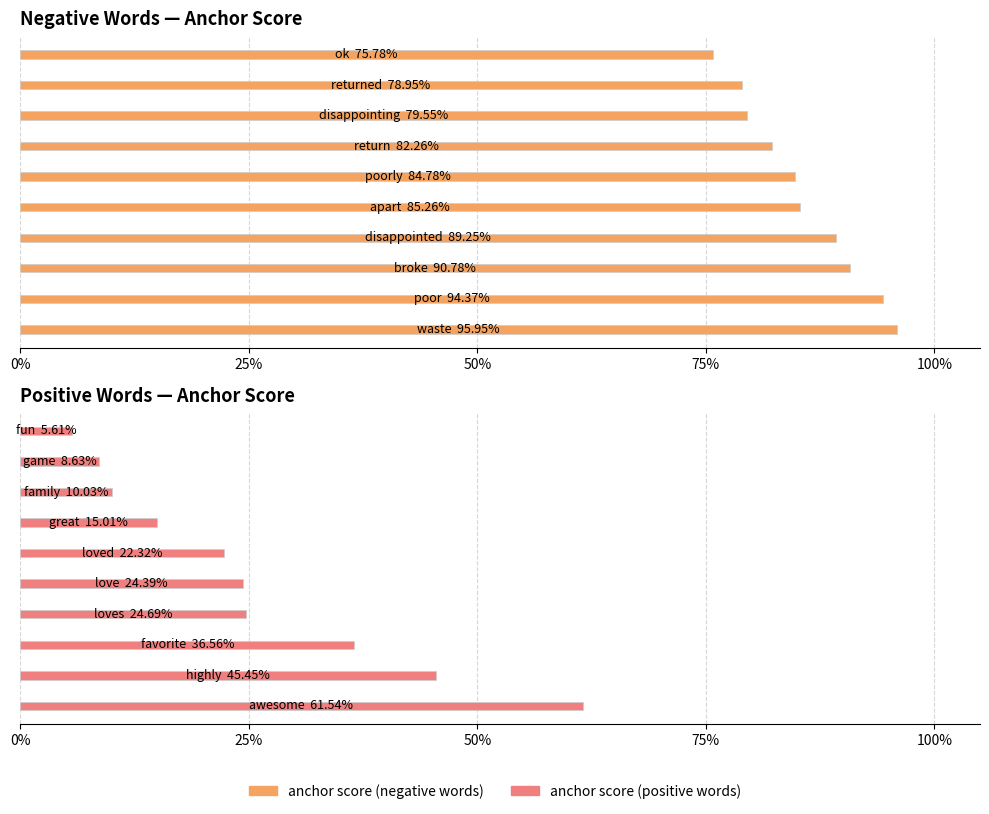

What is the spread (max minus min) of values at 75%?

0.6